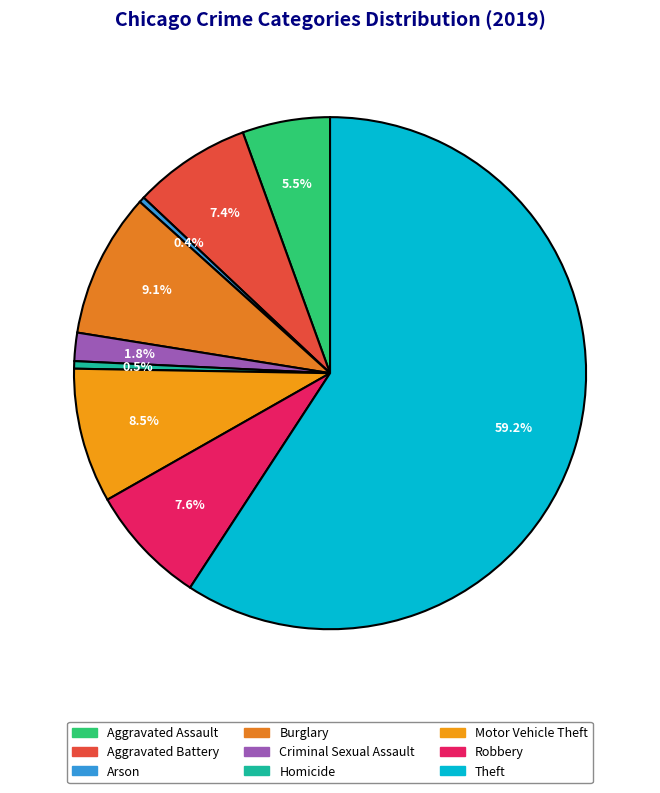

What is the largest slice in the pie chart?

Theft